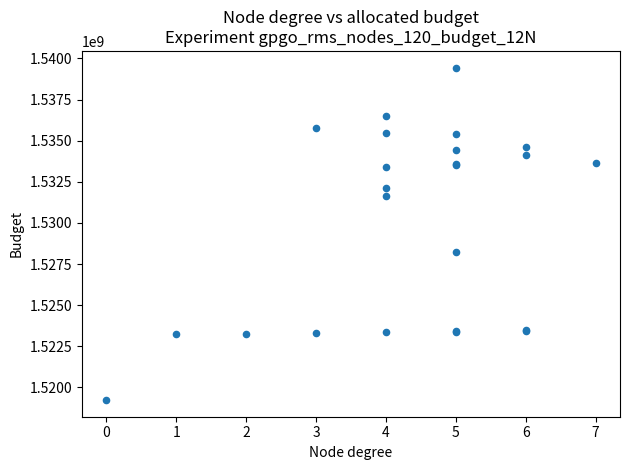

What Y value in the scatter plot is closest to 1529339206?

1528211372